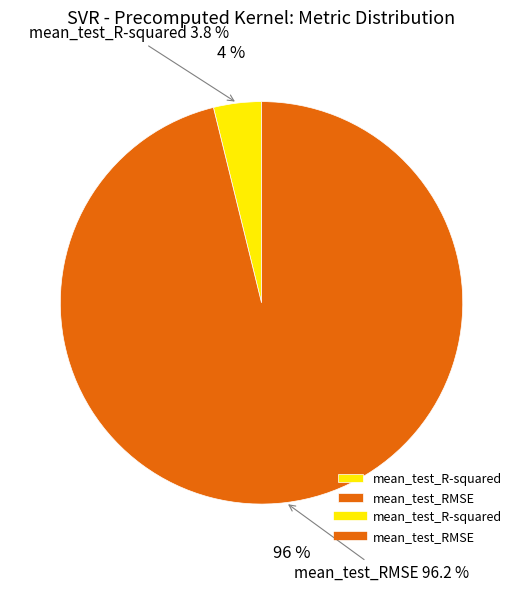

How many segments does this pie chart have?

2